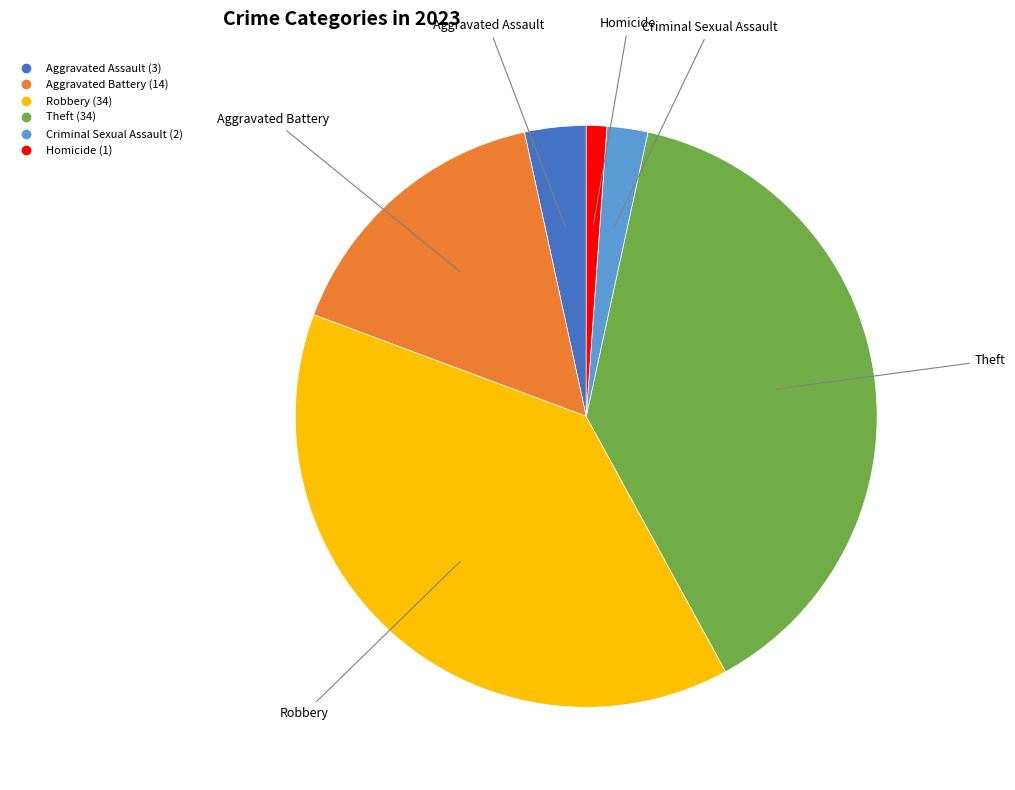

True or false: Homicide accounts for 1% of the total.

True